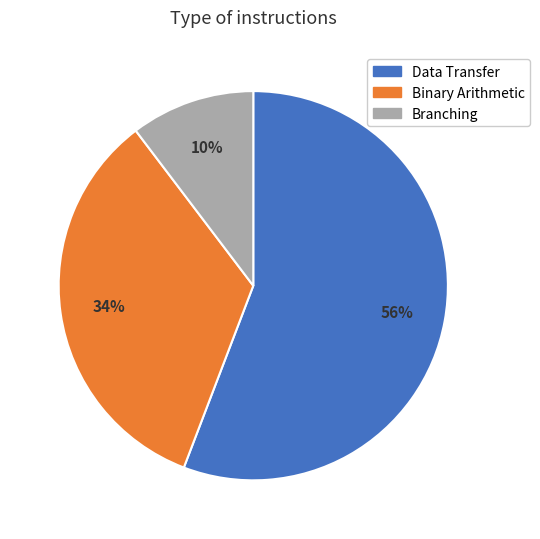

The Data Transfer slice represents 70% of the pie. True or false?

False